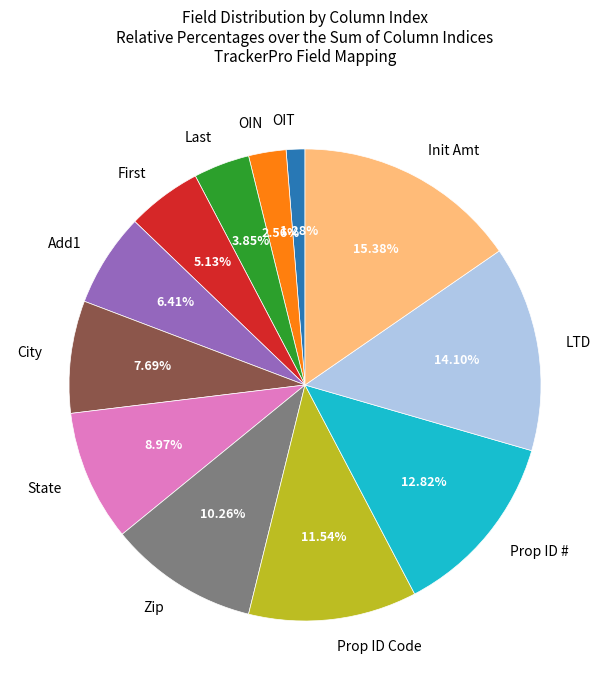

How many segments does this pie chart have?

12